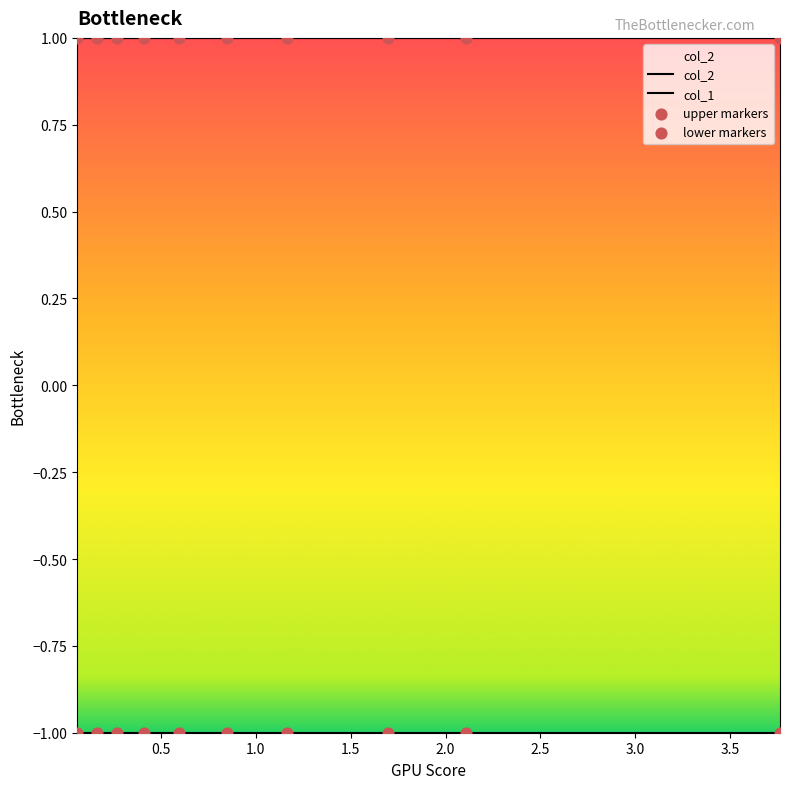

Which series has the largest Y range (max minus min)?

col_2